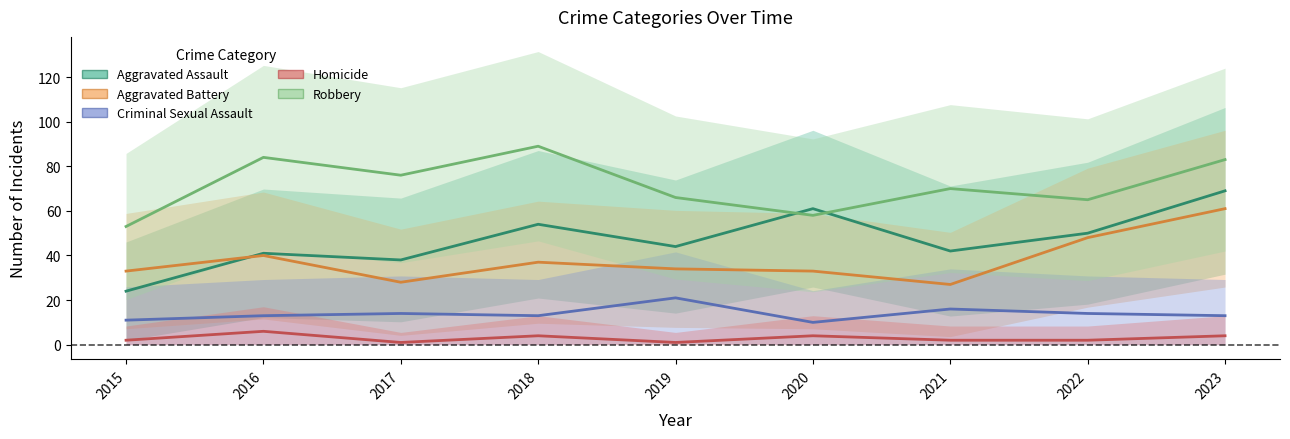

Where is Homicide nearest to the value 3?

2015